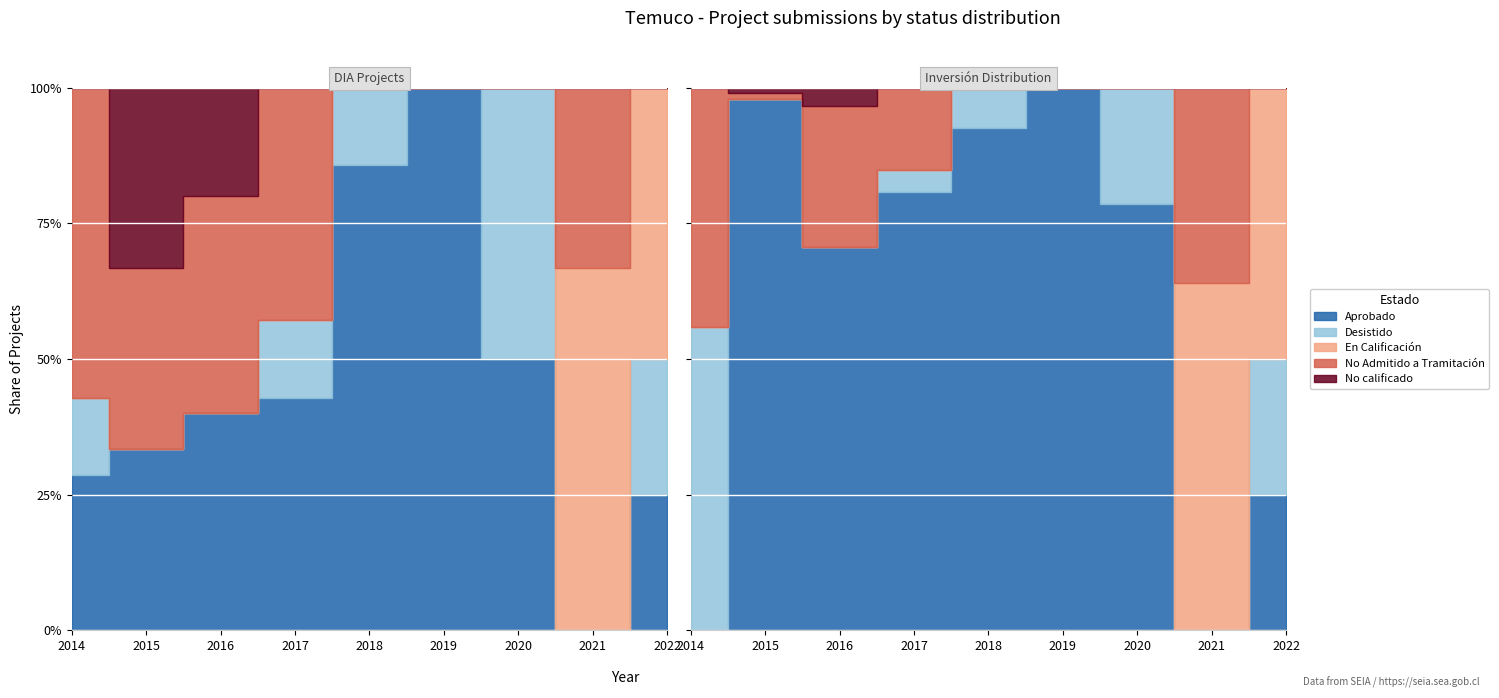

What is the sum of the No Admitido a Tramitación values at 2019 and 2014?

4